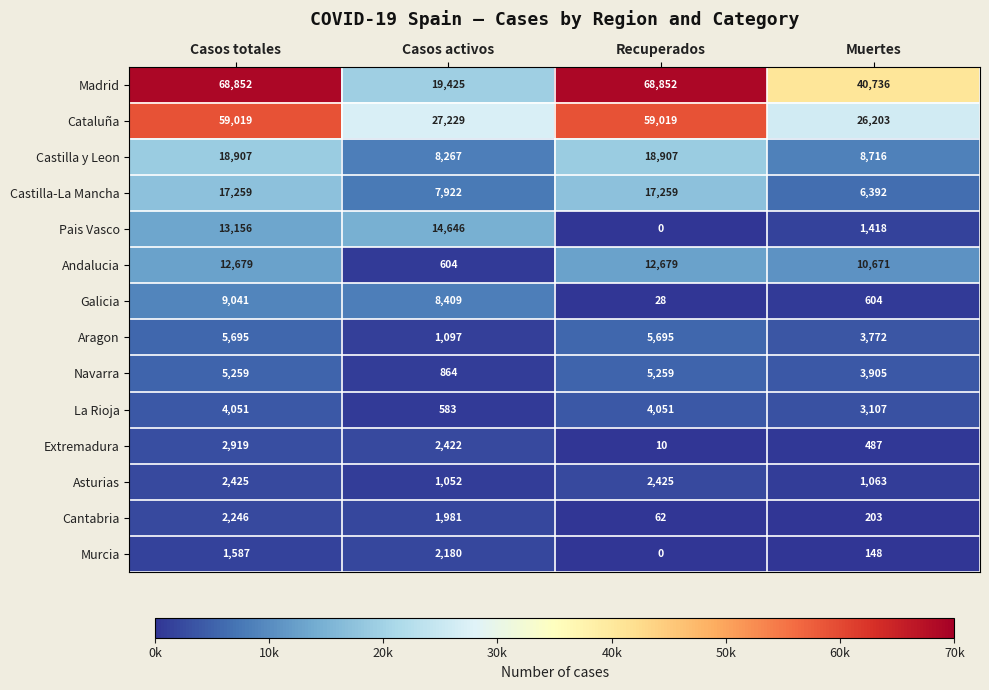

What is the spread (max minus min) of values at Casos activos?

26646